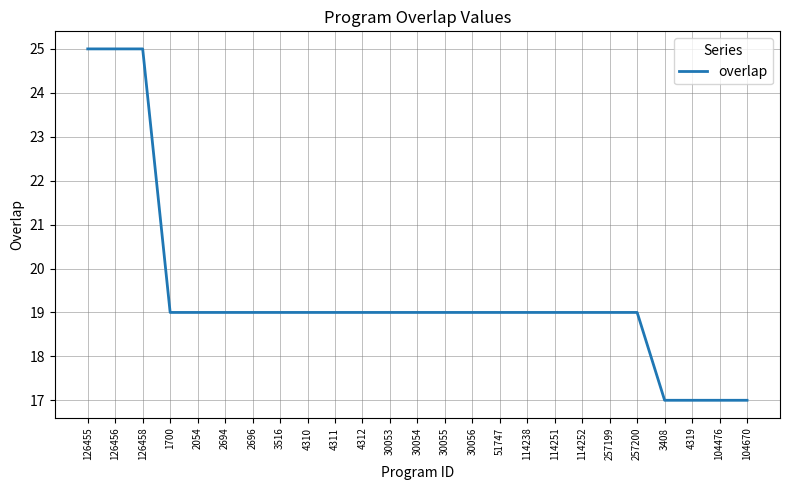

What is the maximum value shown in the chart?

25